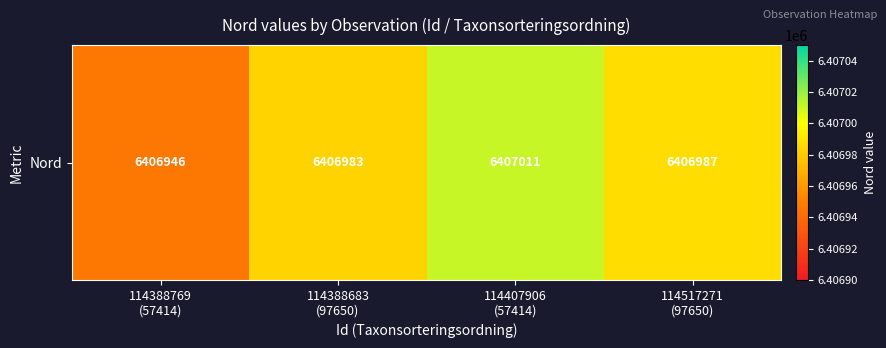

What is the difference between the second highest and second lowest values?

4